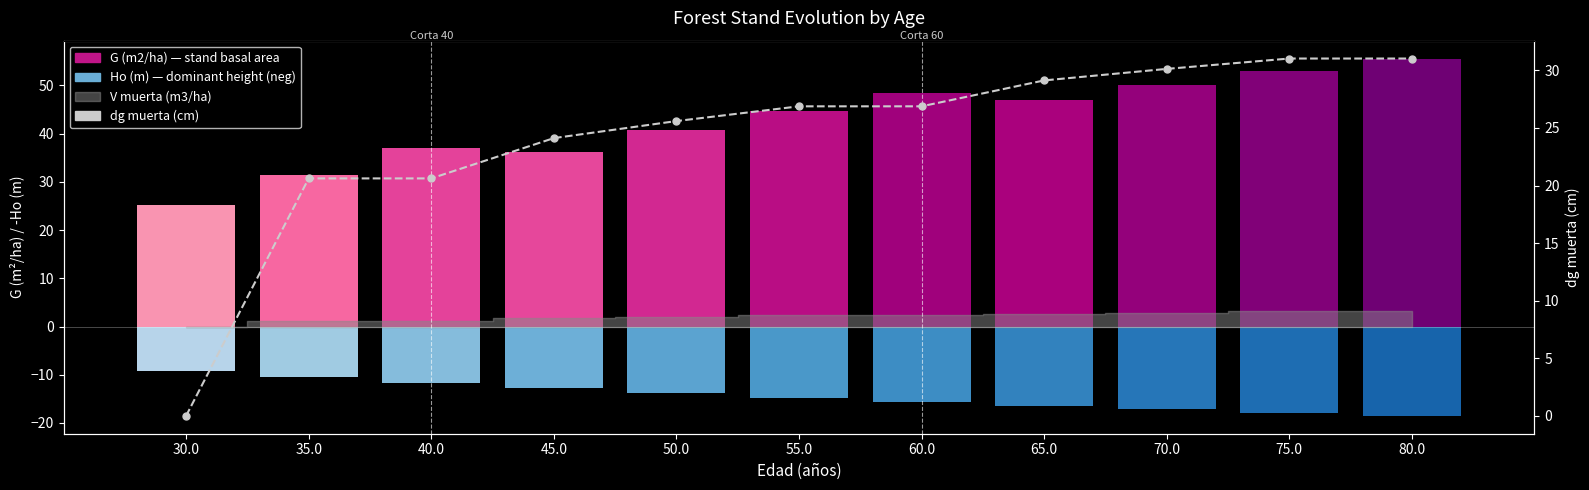

What value does the data have at 55.0?

26.9